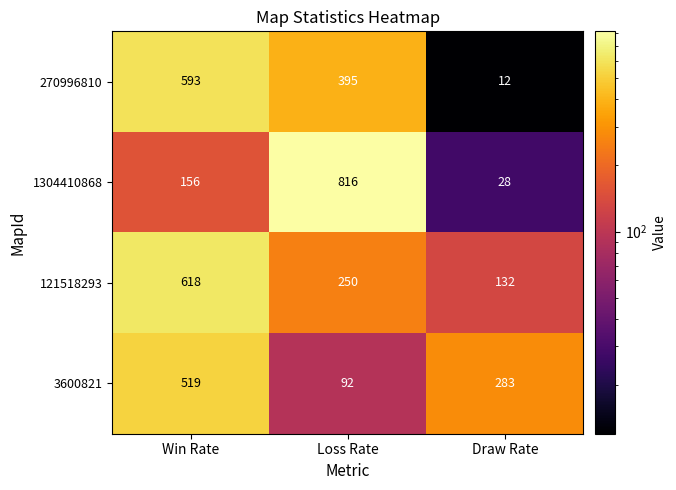

List the series in order of their peak value, lowest first.

3600821, 270996810, 121518293, 1304410868